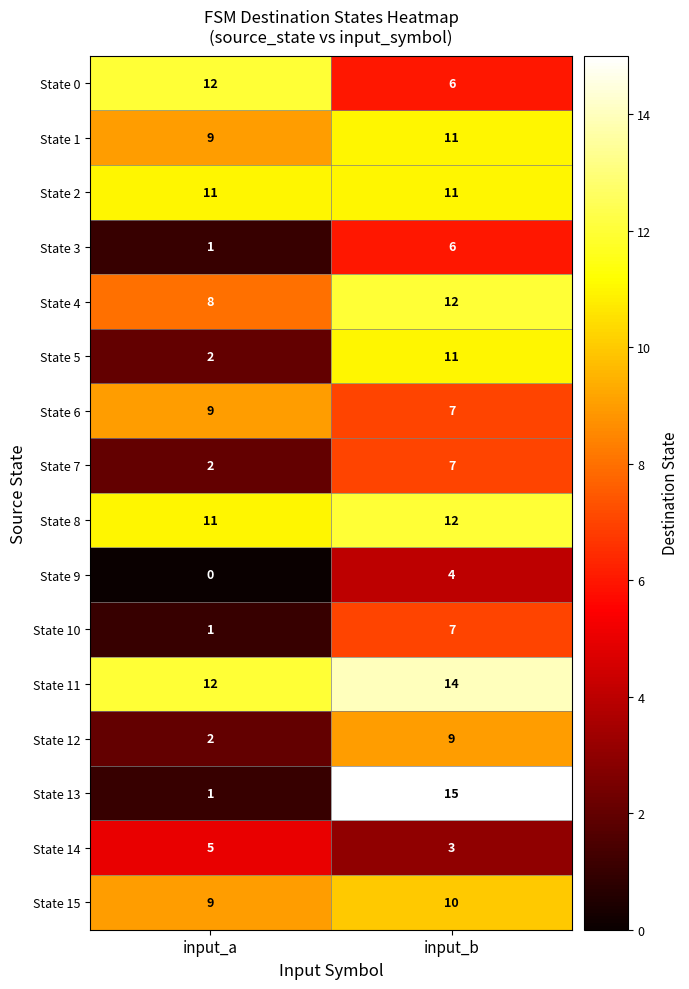

At which category is the sum across all series the highest?

input_b